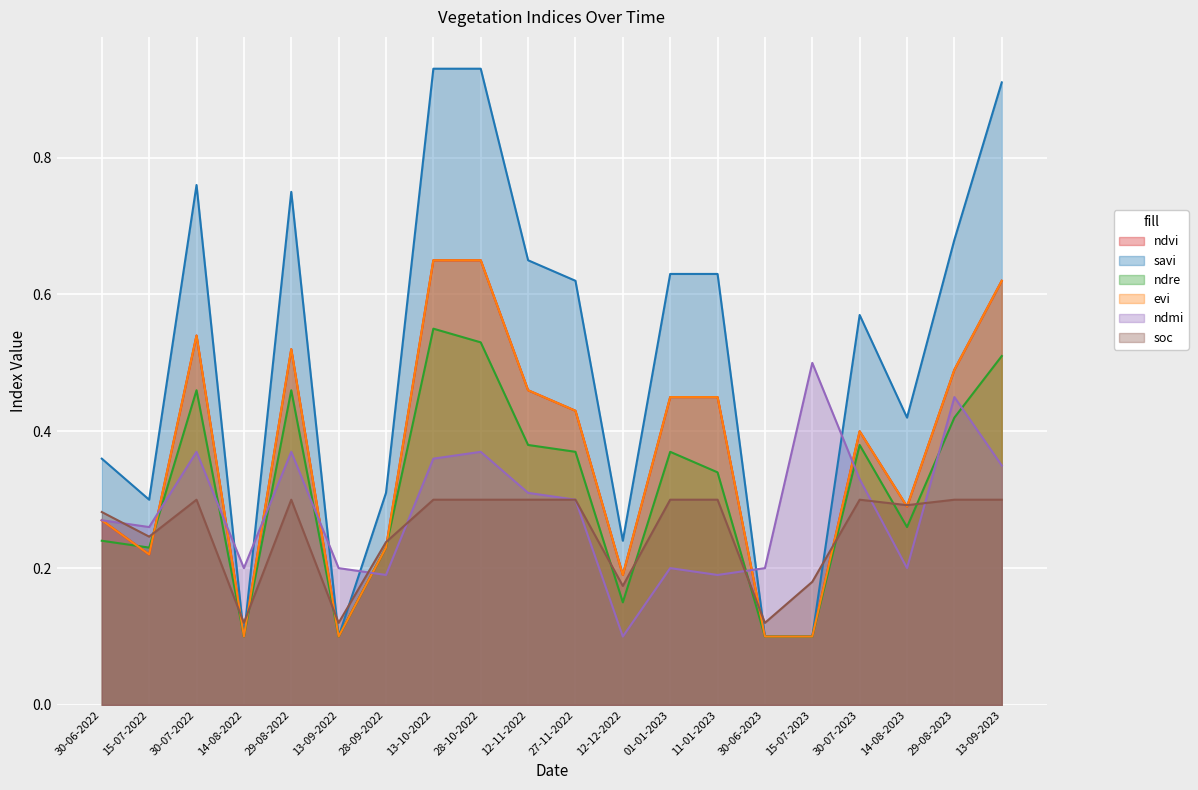

At which category does soc reach its first local peak?

30-07-2022